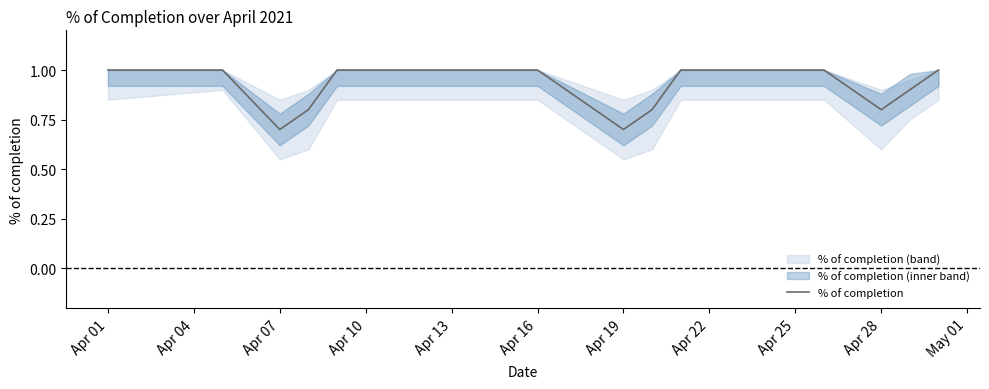

At which category does the chart reach its minimum across all series?

Apr 07